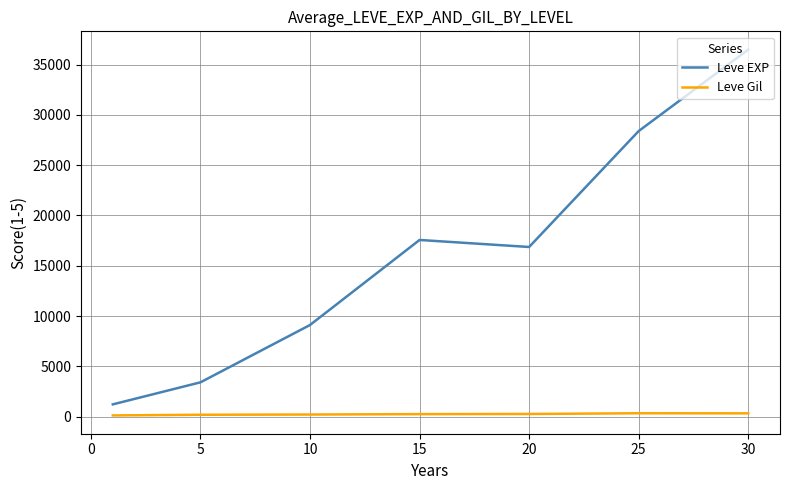

What is the difference between the maximum and minimum values in the Leve Gil series?

216.3